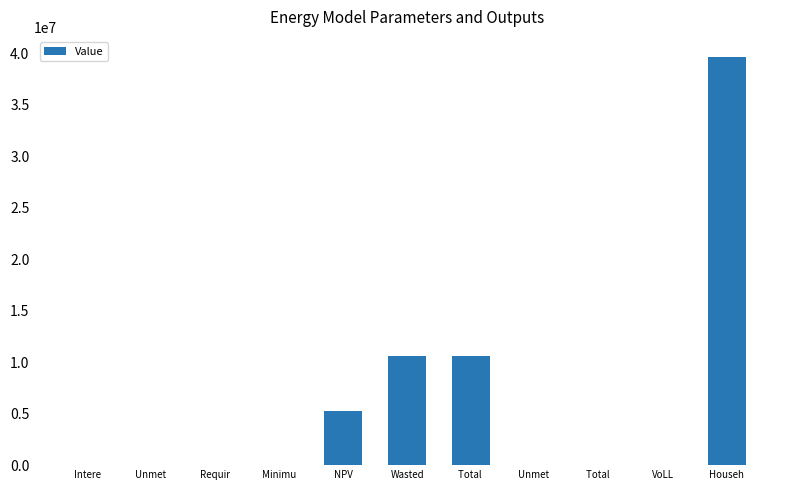

How many data points are above 5176?

6